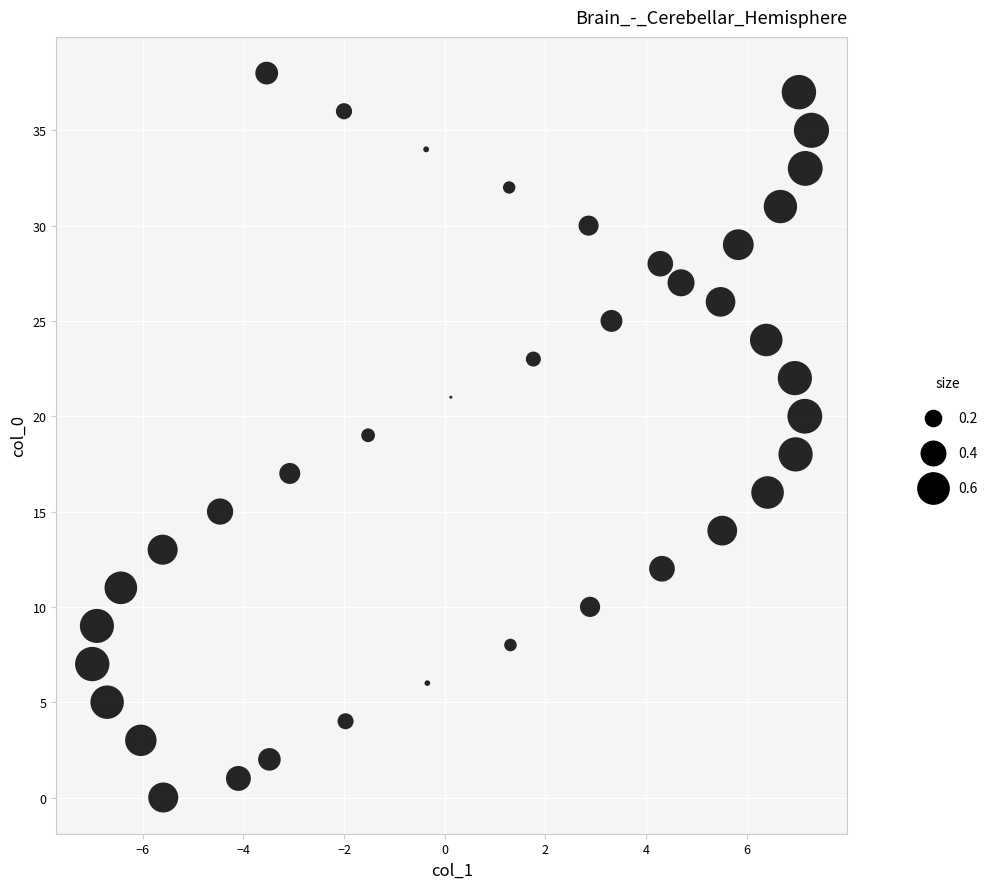

What is the range of Y values (max minus min)?

38